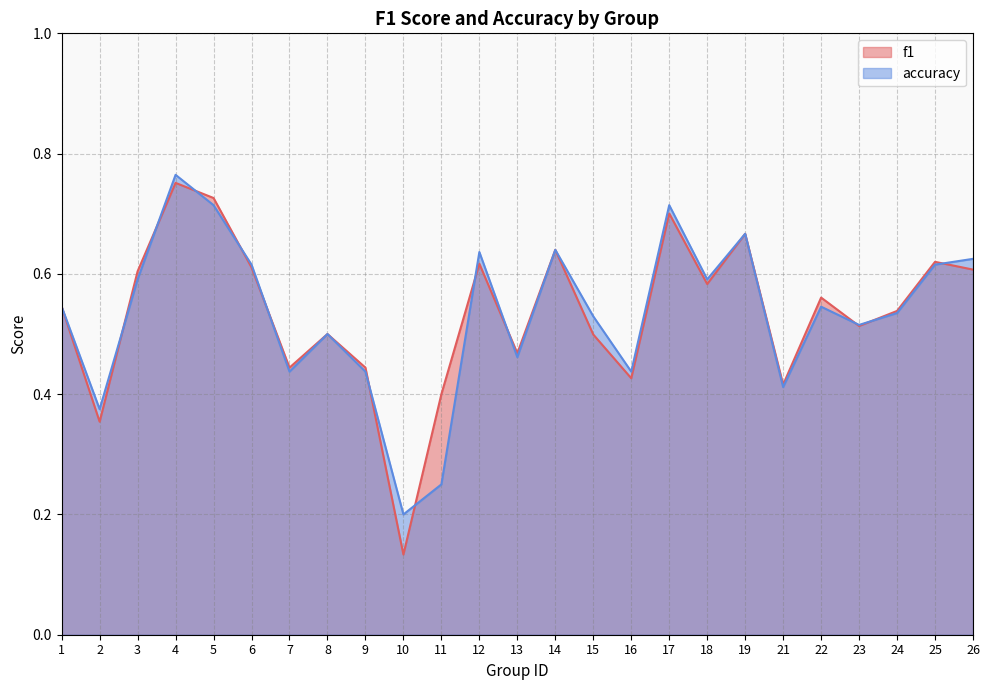

Rank the series at 19 from highest to lowest value.

f1, accuracy